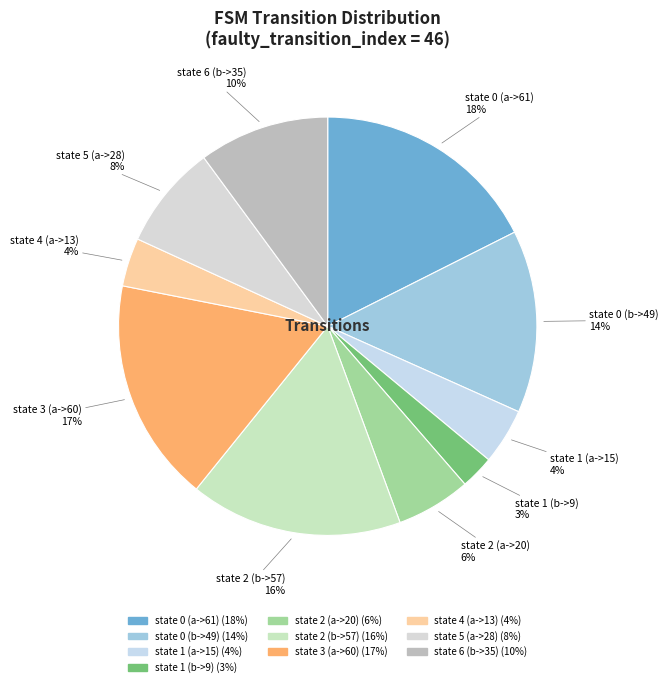

Which has a higher value, state 1 (b->9) or state 0 (a->61)?

state 0 (a->61)